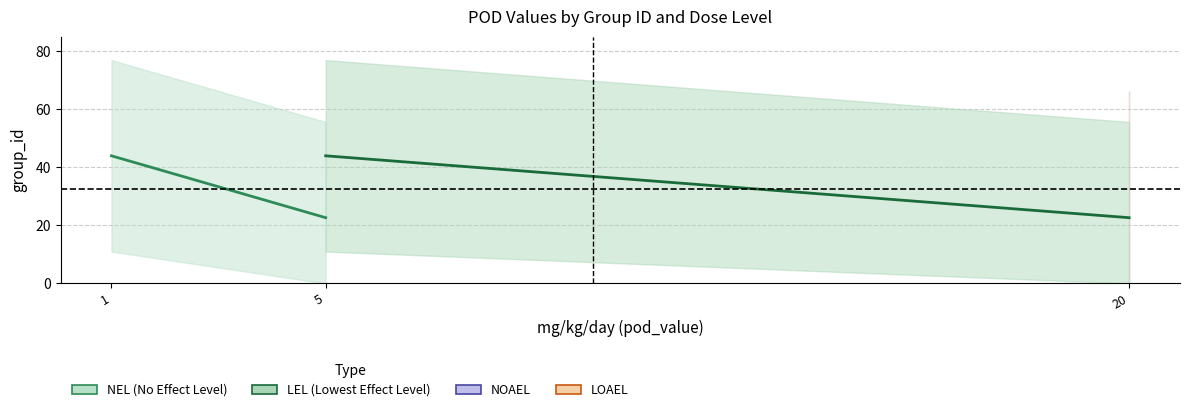

How many intersections are there between mg_kg_day_value and max_dose_level?

2